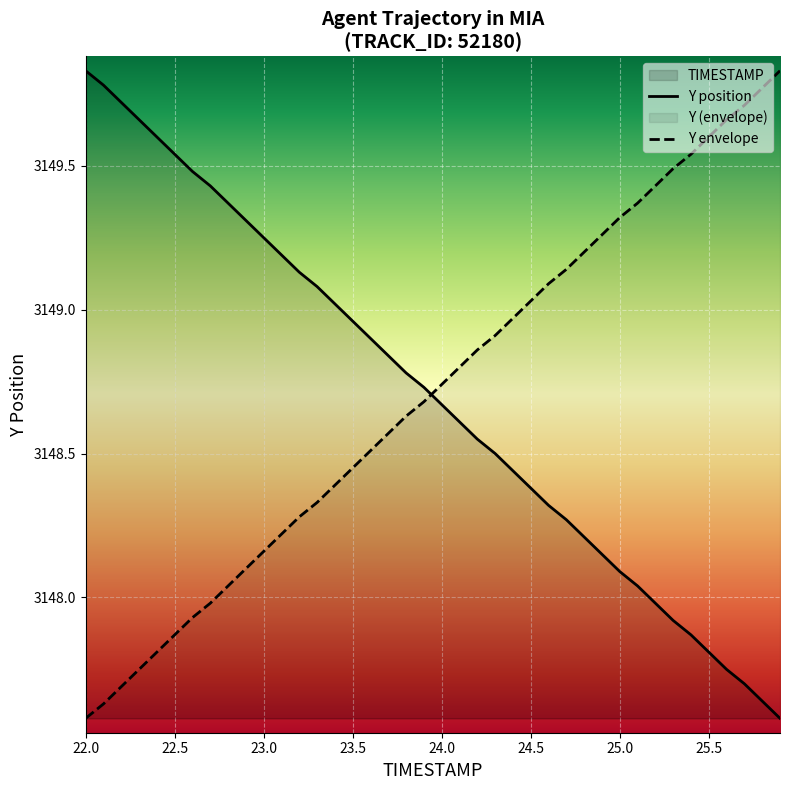

True or false: Y position and Y envelope intersect in this chart.

True